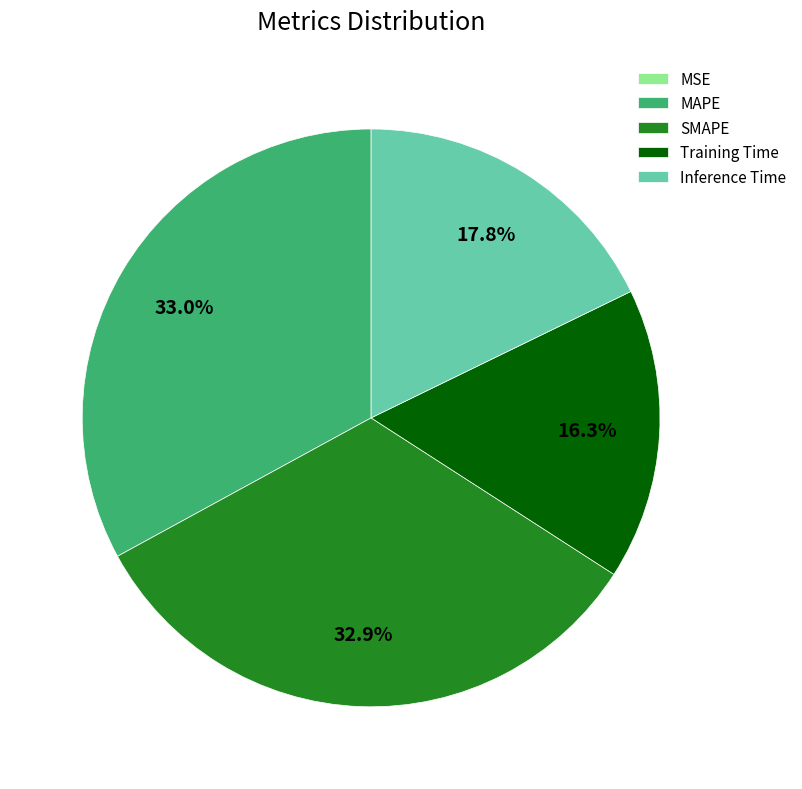

Between Training Time and Inference Time, which is larger?

Inference Time